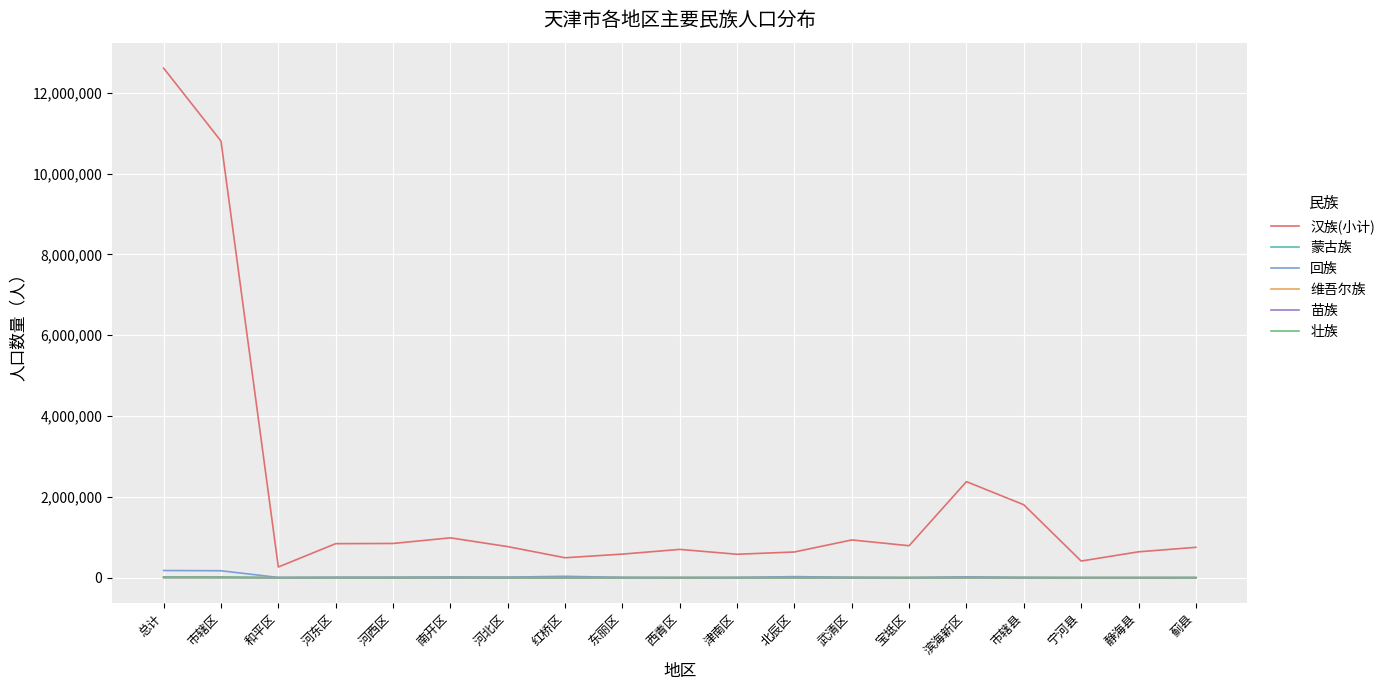

Where does the 回族 series first go above 10282?

总计